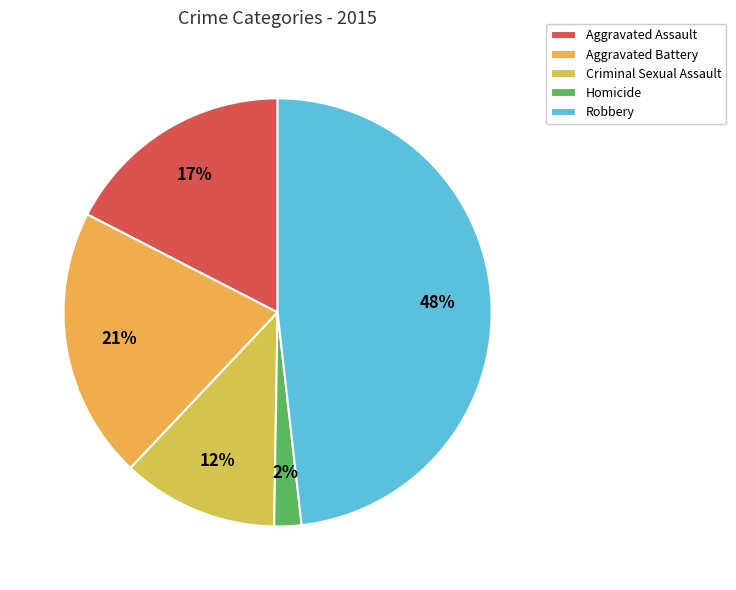

Does Aggravated Assault account for over 50% of the chart?

No